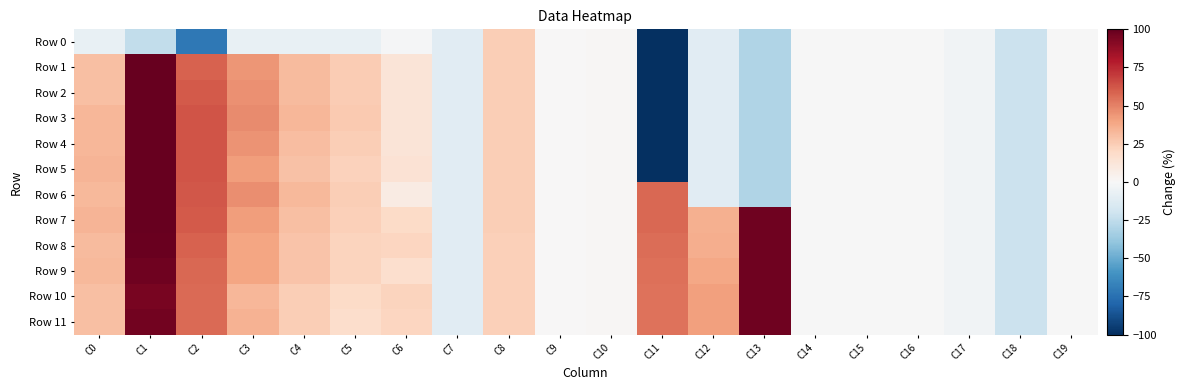

What is the total value across all series at C3?

451.6